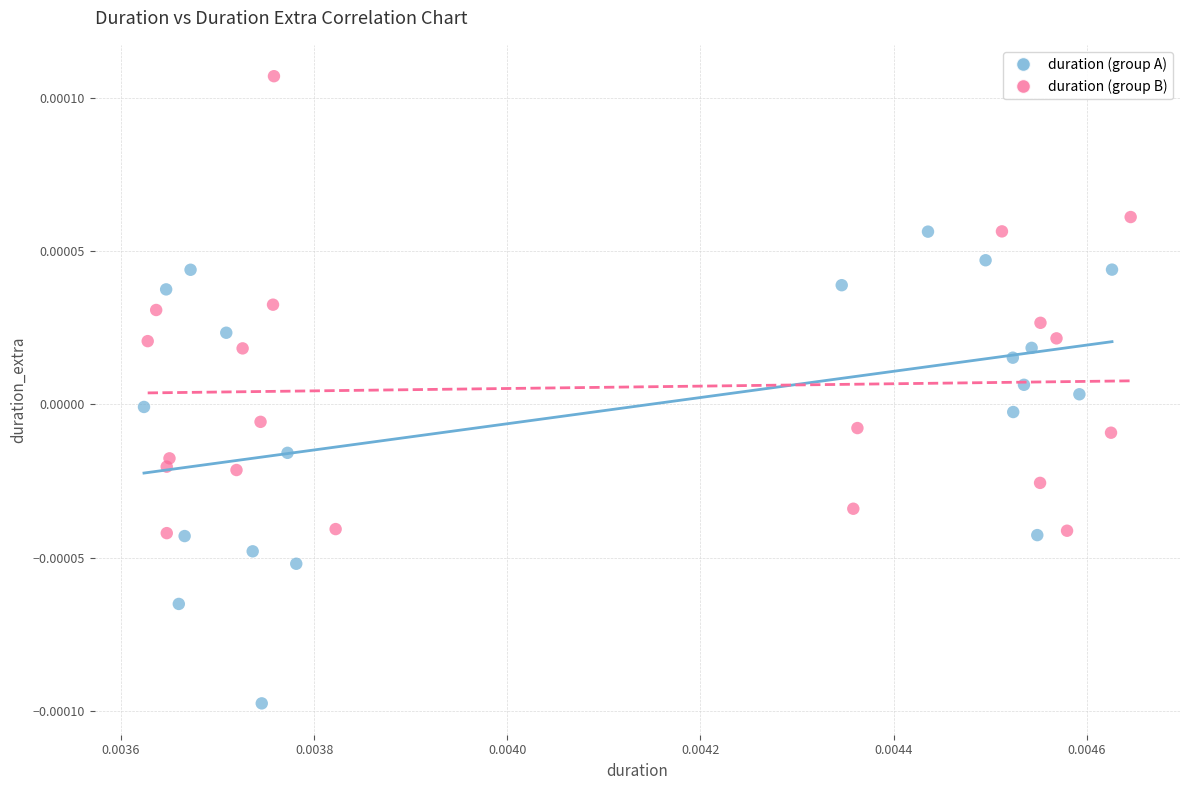

Which series contains the highest Y value?

duration (group B)